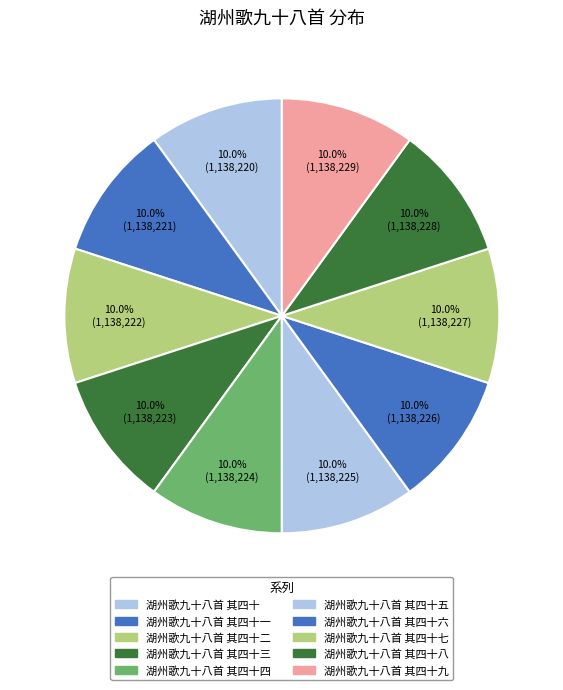

How many segments does this pie chart have?

10